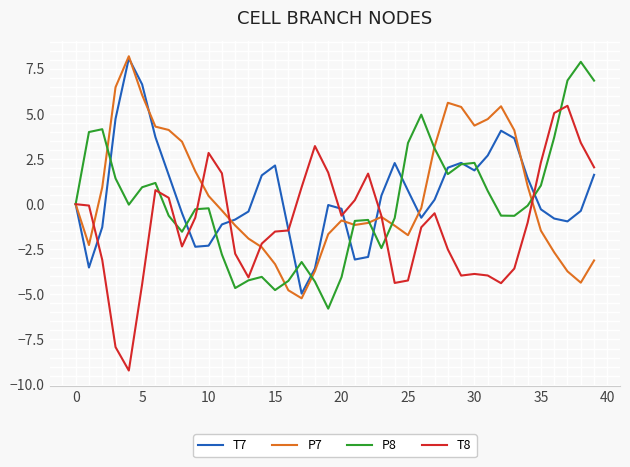

What is the maximum value shown in the chart?

8.2